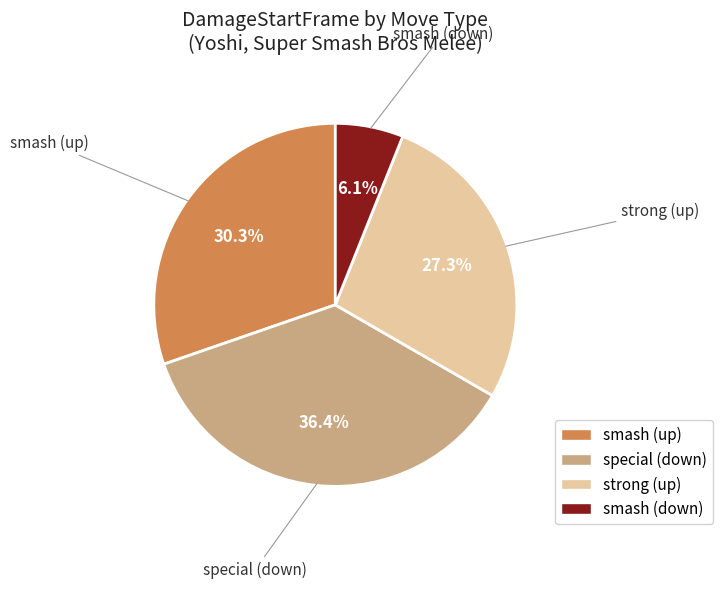

What portion of the pie excludes smash (down)?

93.9%